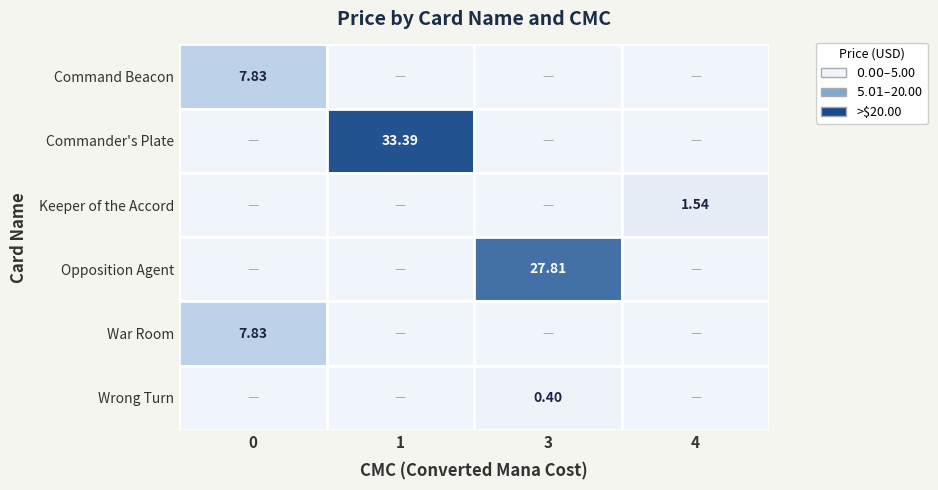

The value of Keeper of the Accord at 3 is -0.6. True or false?

False